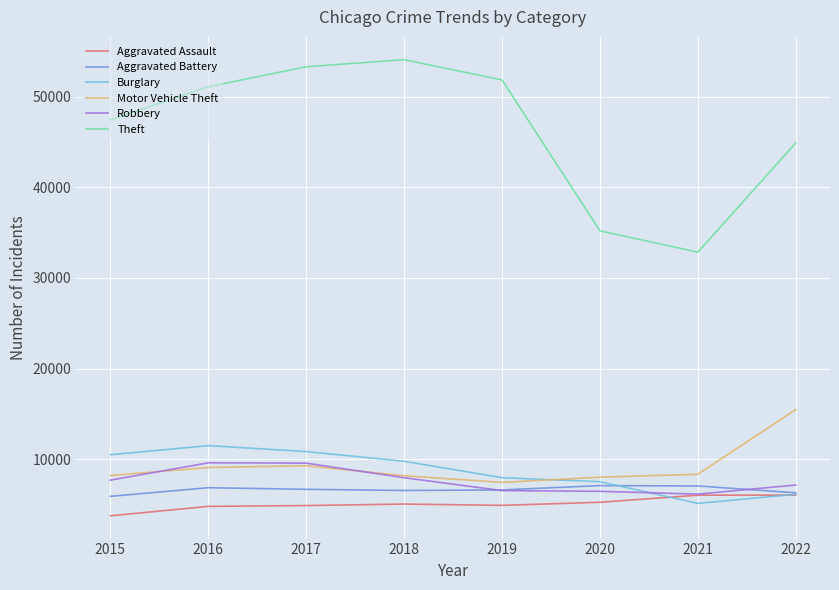

What is the sum of all Burglary values?

69509